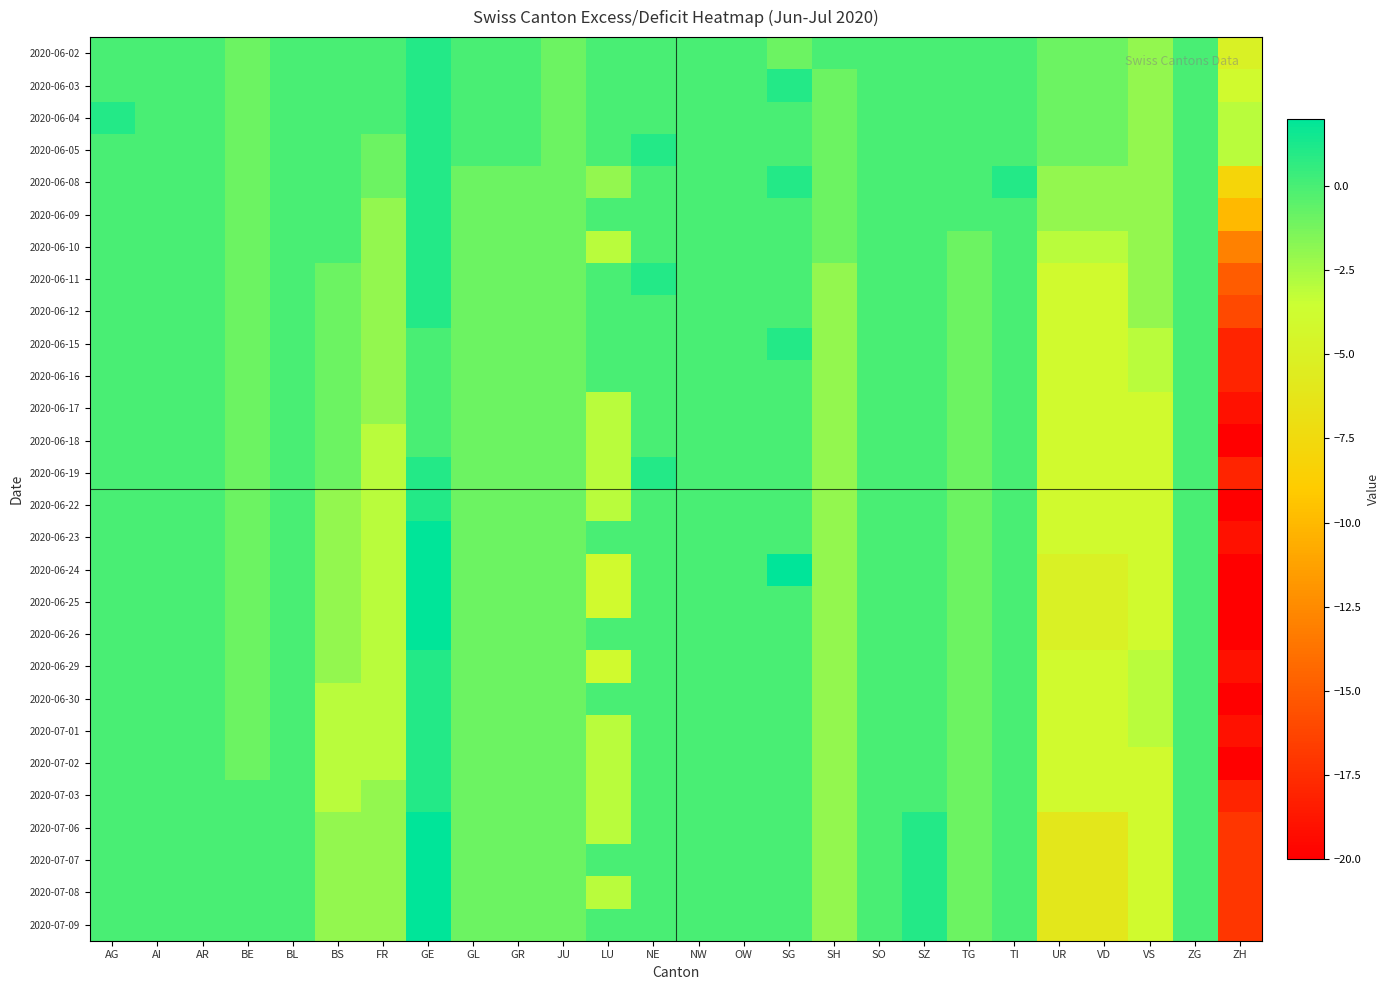

Which series has the widest spread of values?

2020-06-24